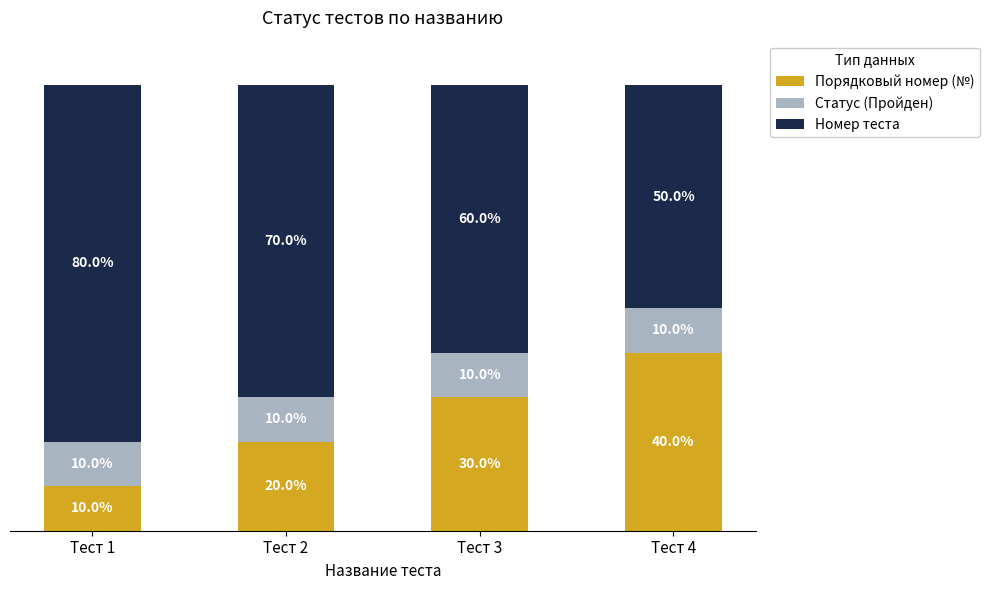

Which category has the highest value in the Порядковый номер (№) series?

Тест 4